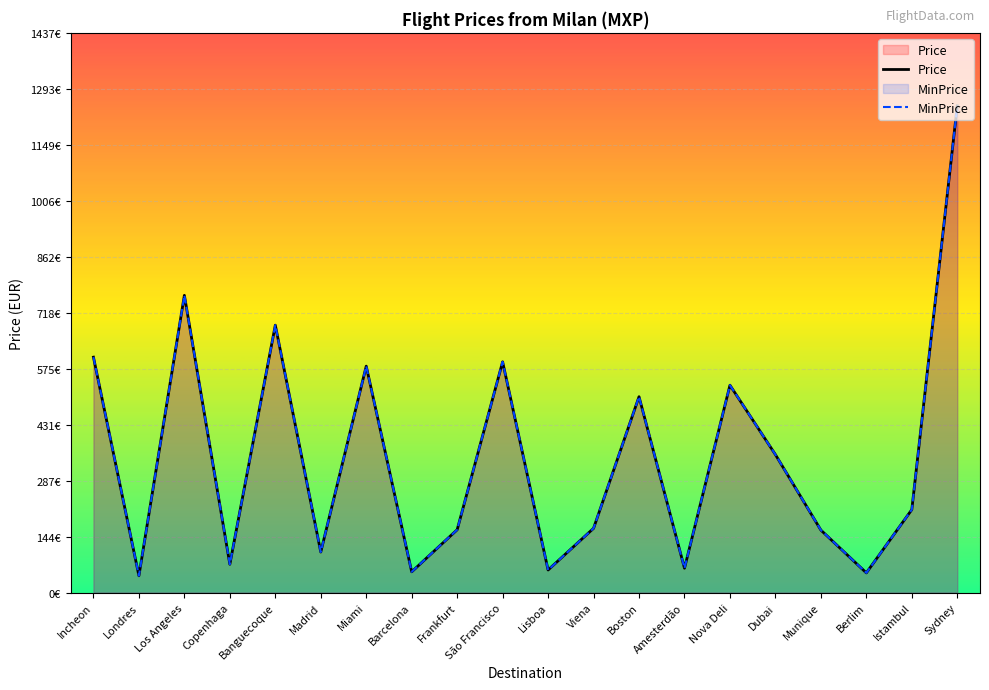

What position from the left is Sydney?

20